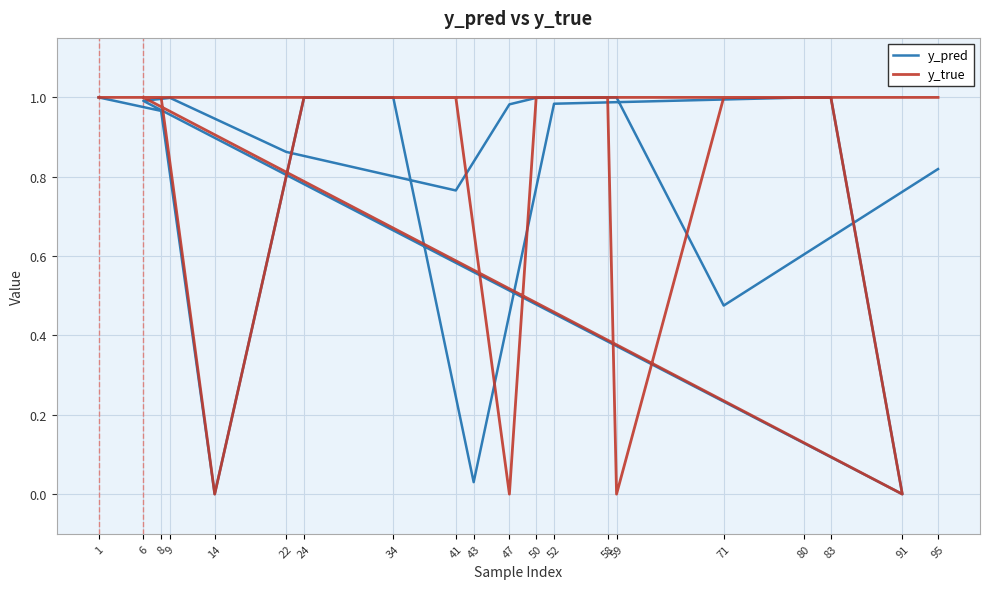

Rank the categories by y_pred value from highest to lowest.

1, 83, 59, 58, 80, 24, 34, 50, 9, 6, 52, 47, 8, 22, 95, 41, 71, 43, 14, 91